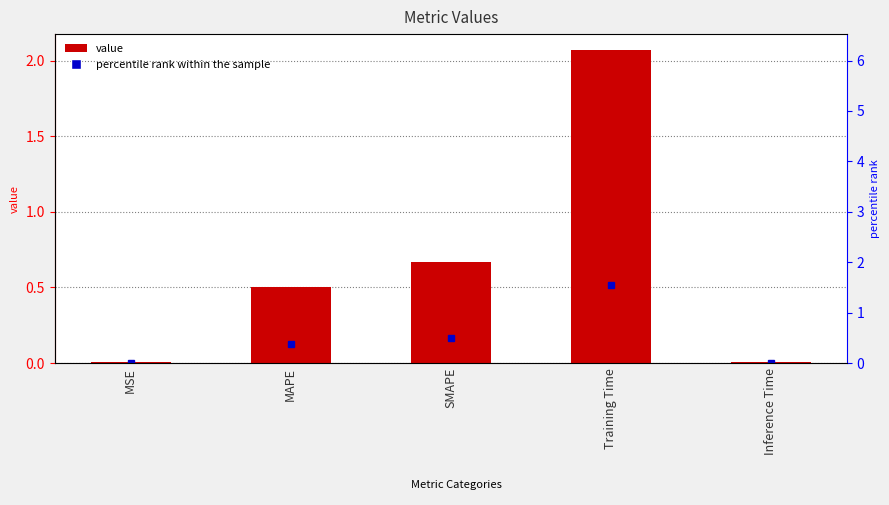

What is the label of the 1st bar from the left?

MSE